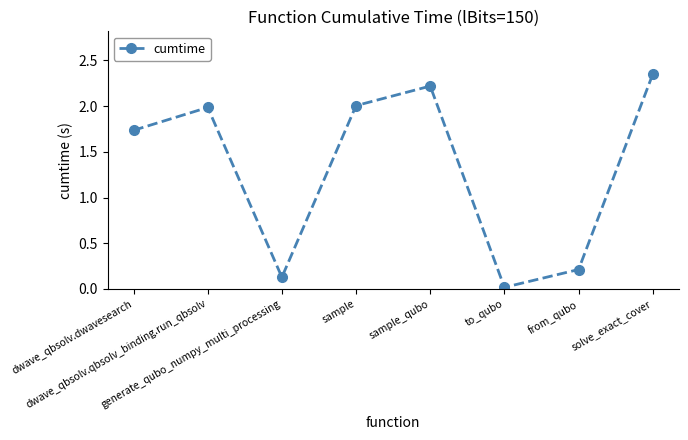

What is the value of the 7th point from the left?

0.2